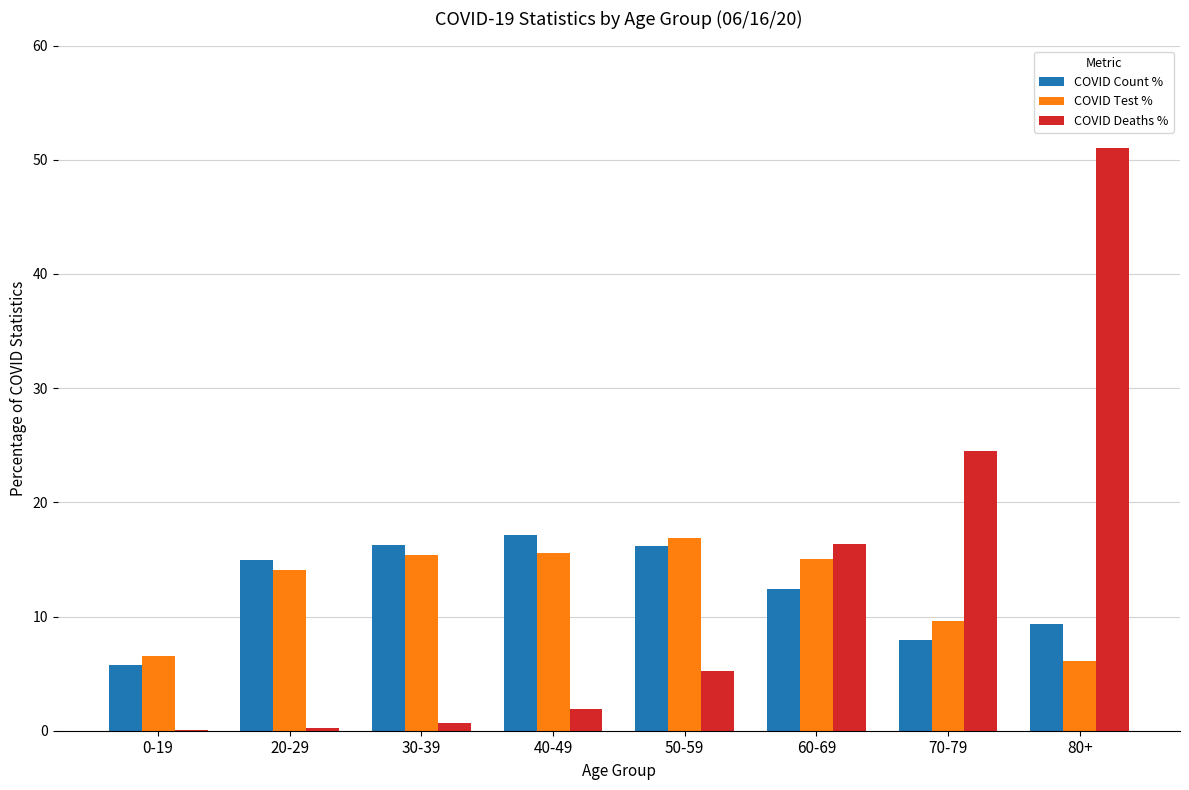

Which series changed the most between 0-19 and 70-79?

COVID Deaths %